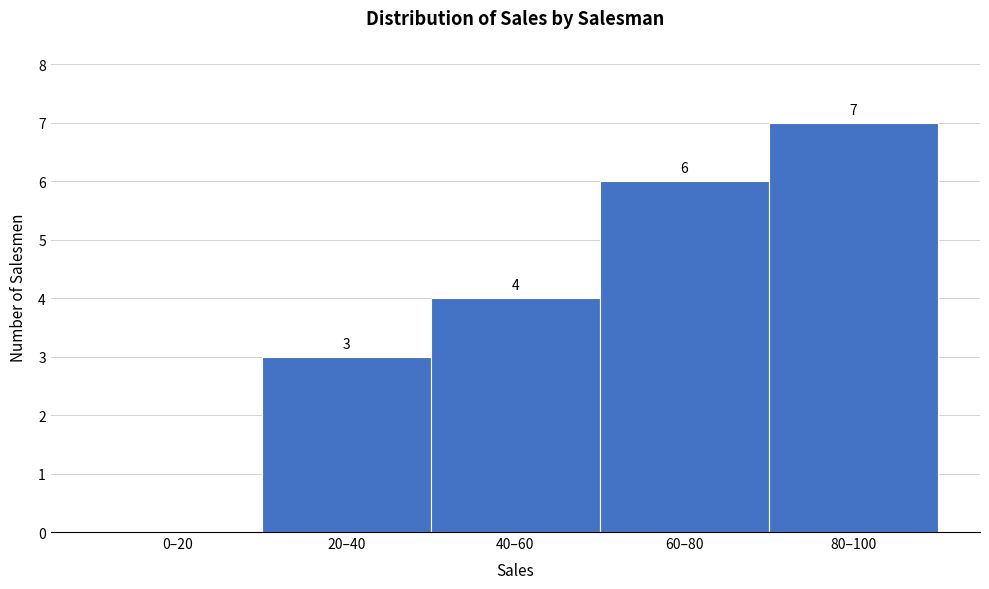

Reading left to right, extract all data points from this chart.

0–20=0	20–40=3	40–60=4	60–80=6	80–100=7